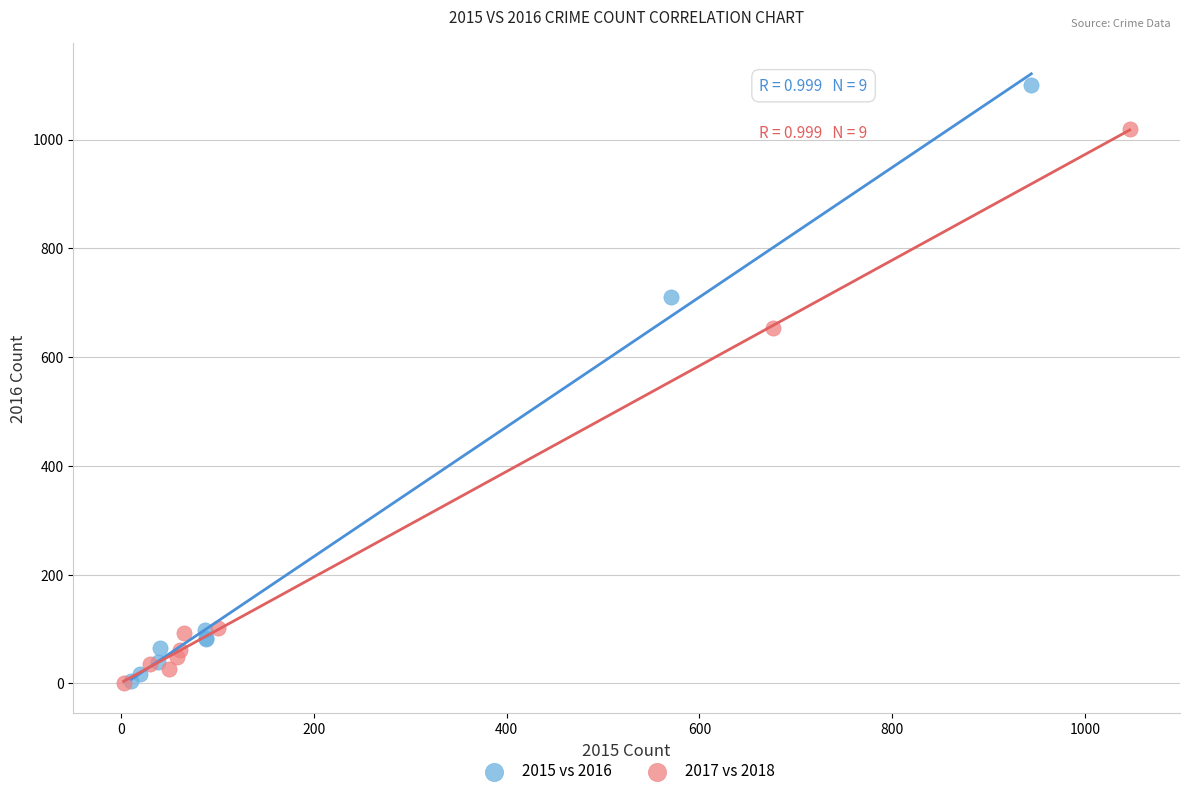

Which series reaches the maximum Y coordinate?

2015 vs 2016